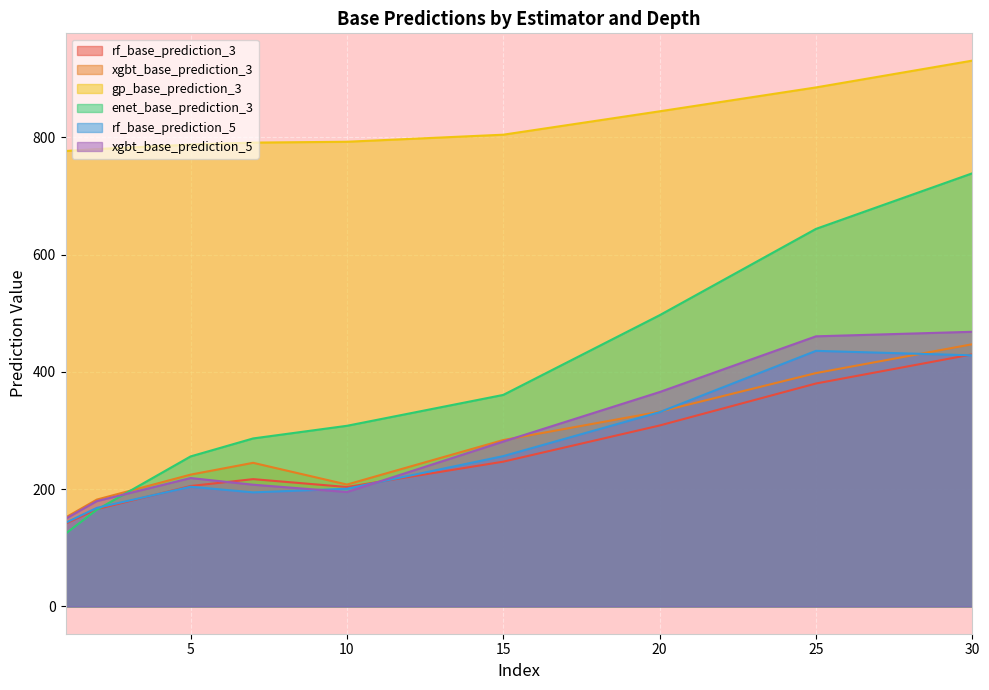

At which label does xgbt_base_prediction_3 reach its peak?

30